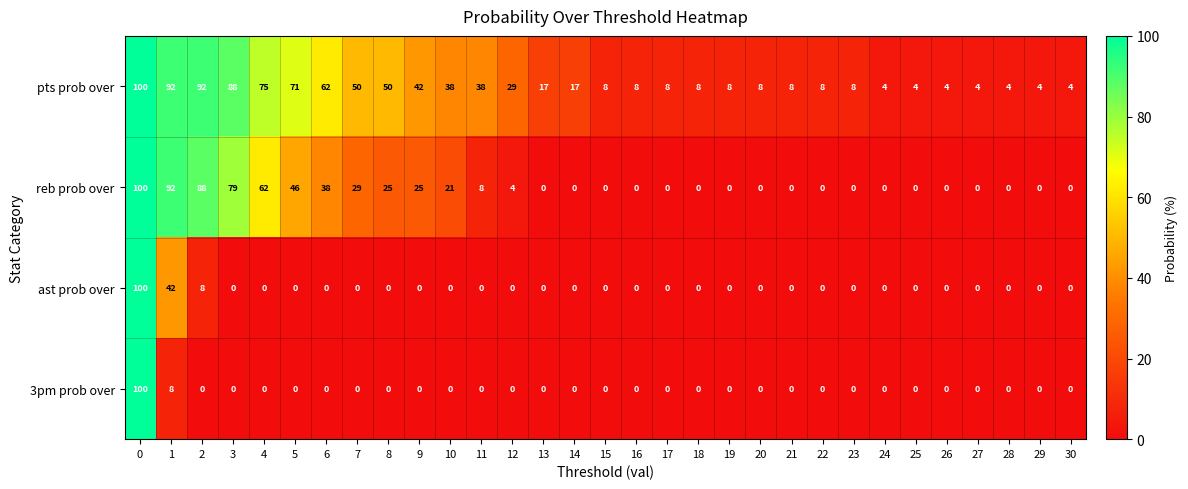

What is the difference between the second highest and second lowest values in the reb prob over series?

92